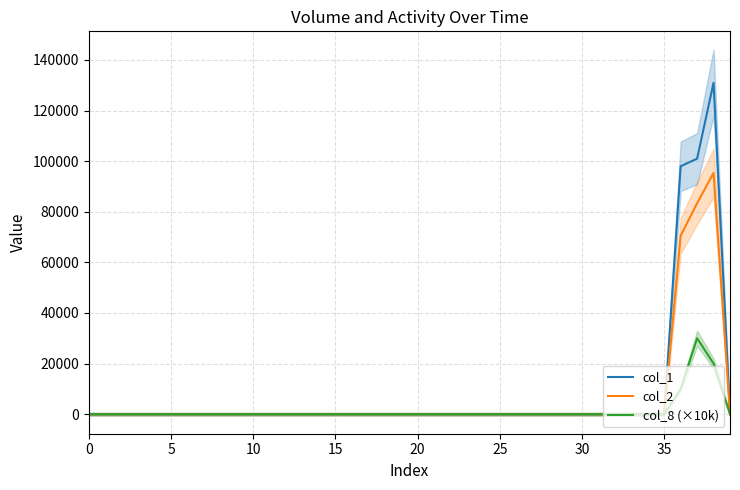

Does the chart have visible grid lines?

Yes